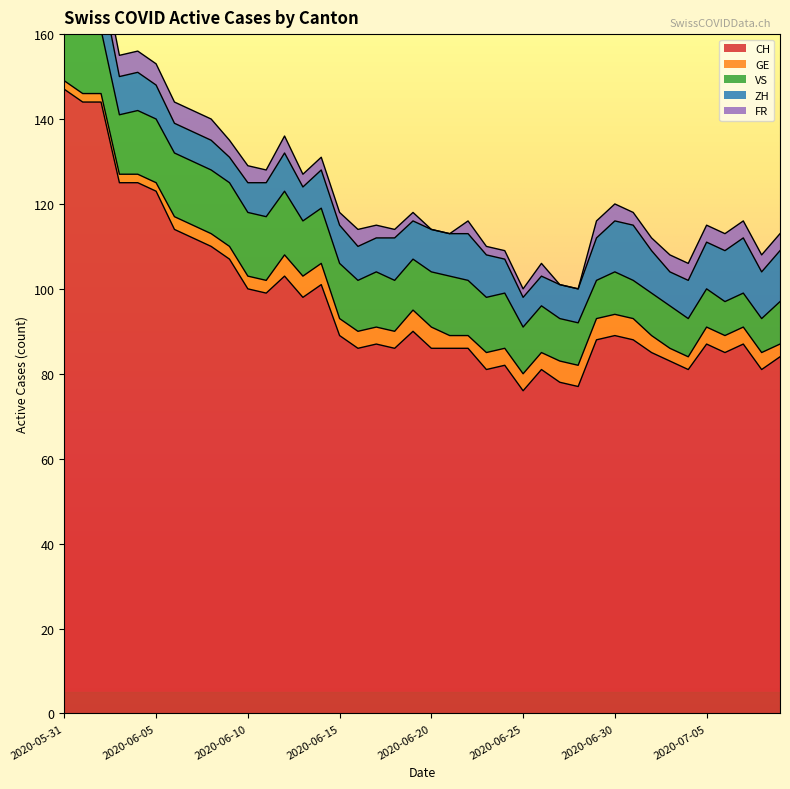

At which category is the sum across all series the highest?

2020-05-31